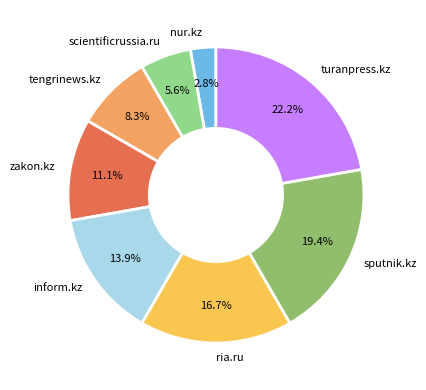

Which category has the biggest portion of the pie?

turanpress.kz